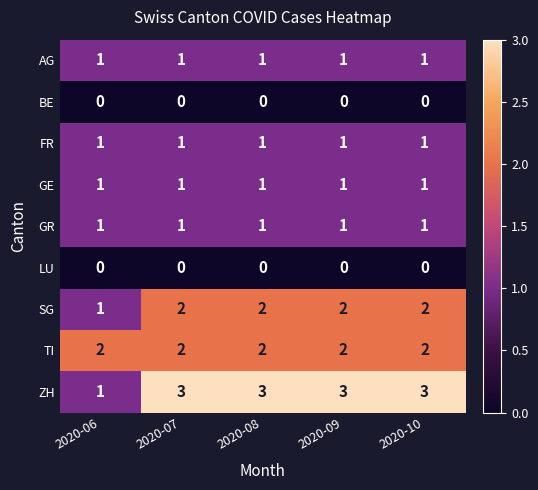

Which series has the largest total across all categories?

ZH